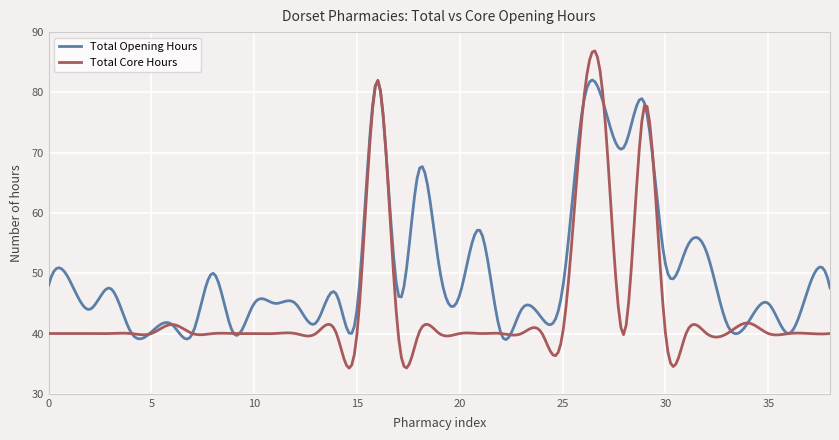

List the series in order of their overall mean, highest first.

Total Opening Hours, Total Core Hours